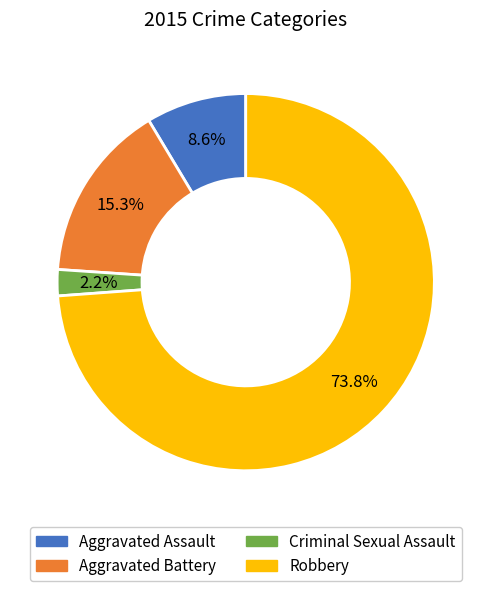

What percentage do Aggravated Battery and Aggravated Assault together represent?

23.9%